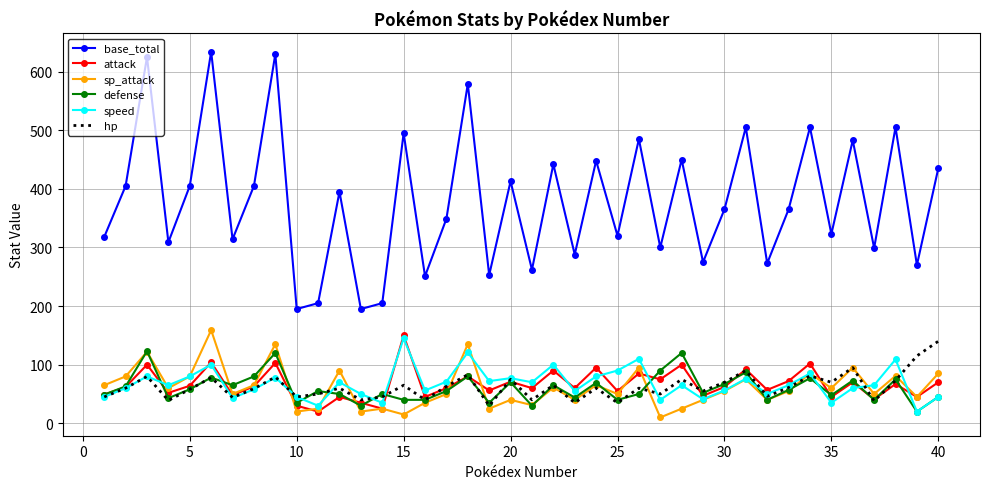

What is the greatest value displayed?

634